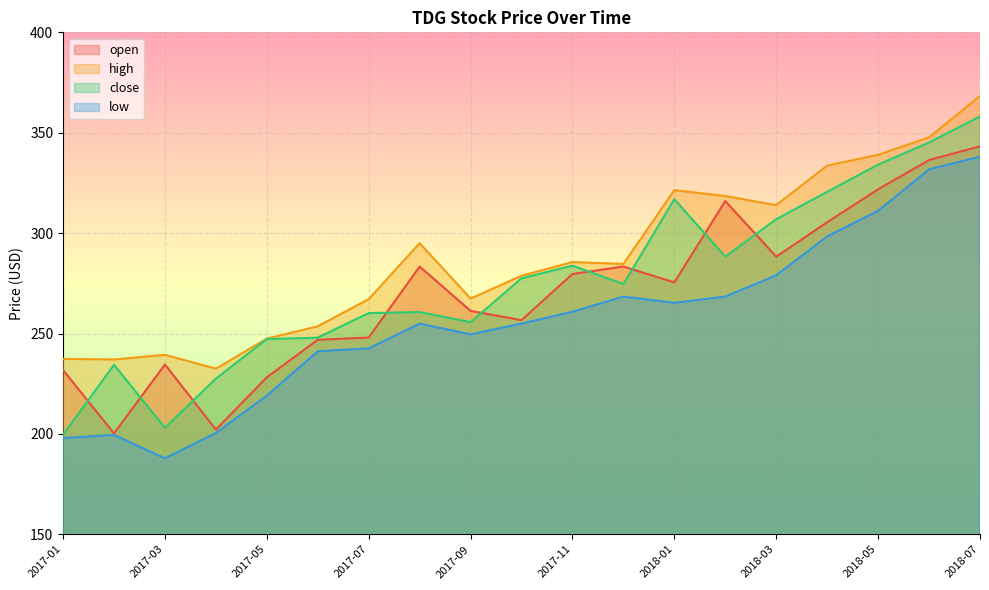

At which category does the chart reach its peak across all series?

2018-07